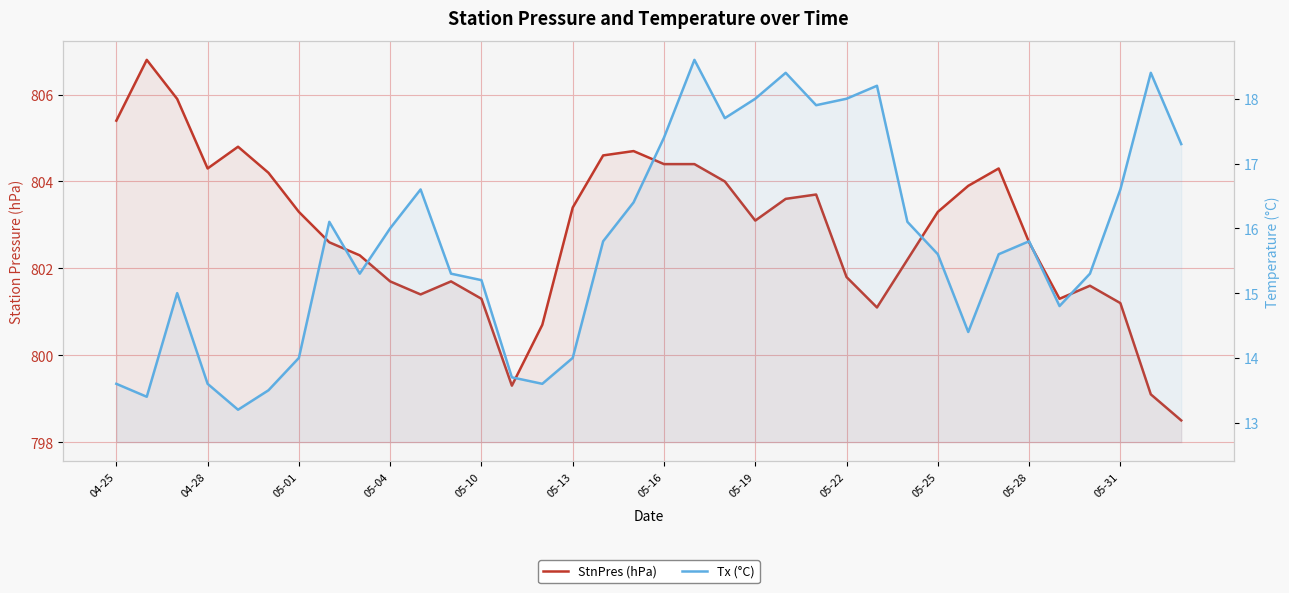

How many categories are shown in the chart?

36